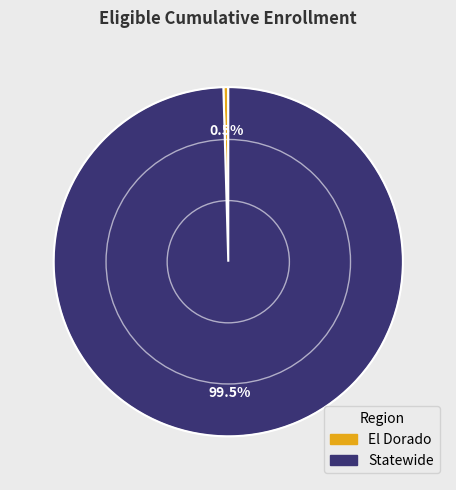

Between Statewide and El Dorado, which is larger?

Statewide